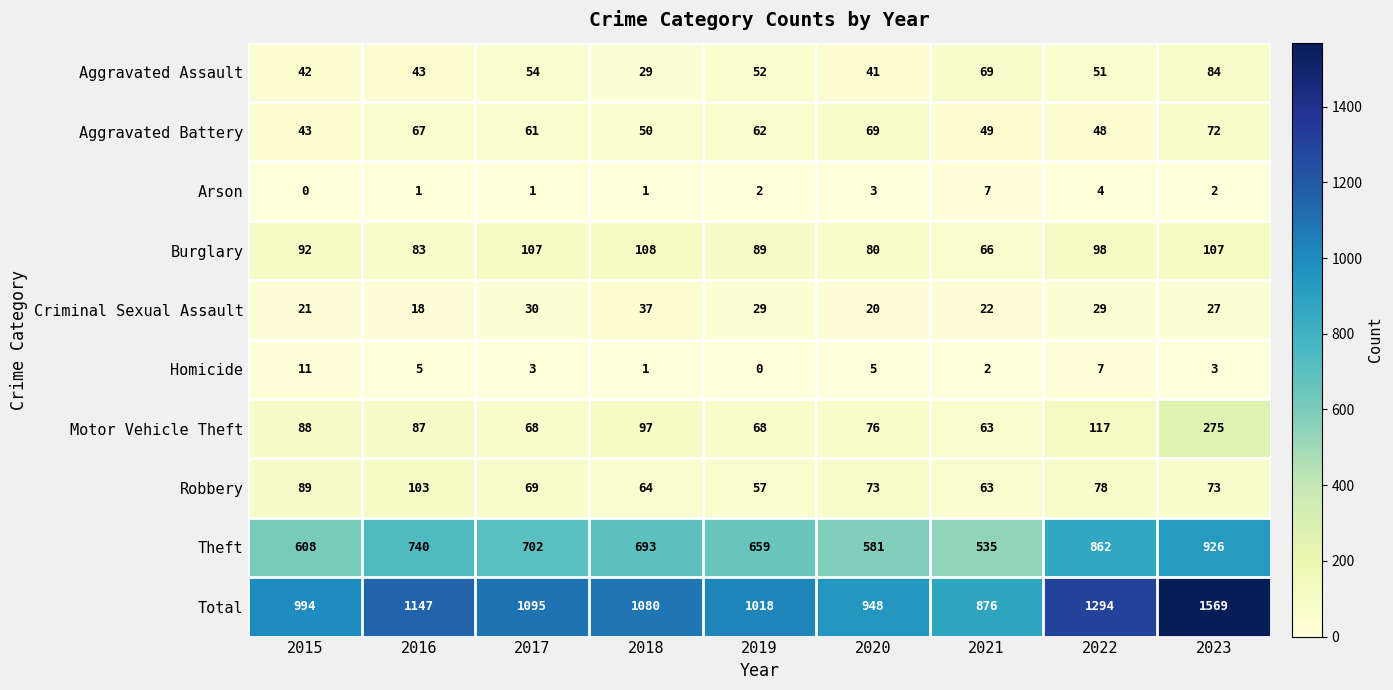

Count the number of categories in the chart.

9